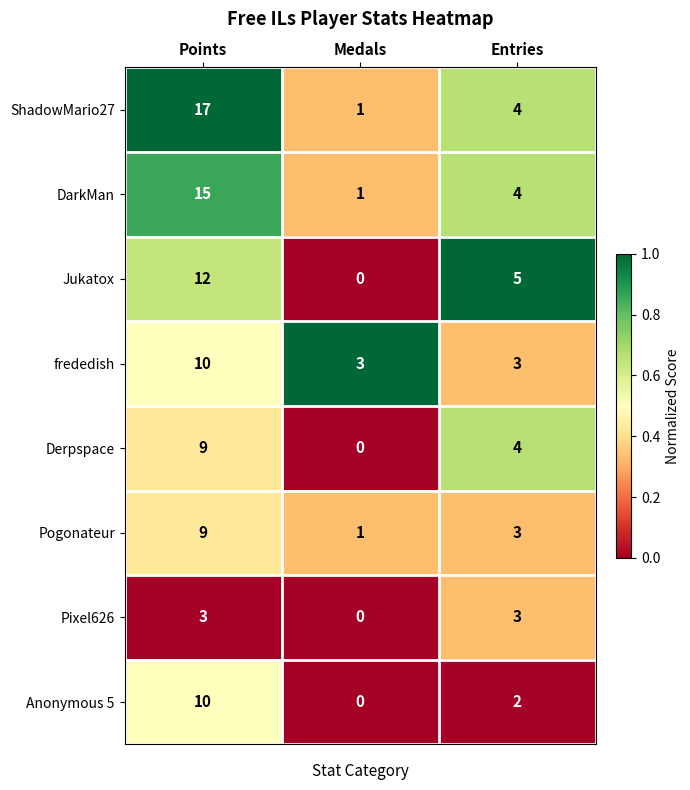

Reading right to left, list all the values displayed in this chart.

ShadowMario27: Entries=4	Medals=1	Points=17
DarkMan: Entries=4	Medals=1	Points=15
Jukatox: Entries=5	Medals=0	Points=12
frededish: Entries=3	Medals=3	Points=10
Derpspace: Entries=4	Medals=0	Points=9
Pogonateur: Entries=3	Medals=1	Points=9
Pixel626: Entries=3	Medals=0	Points=3
Anonymous 5: Entries=2	Medals=0	Points=10